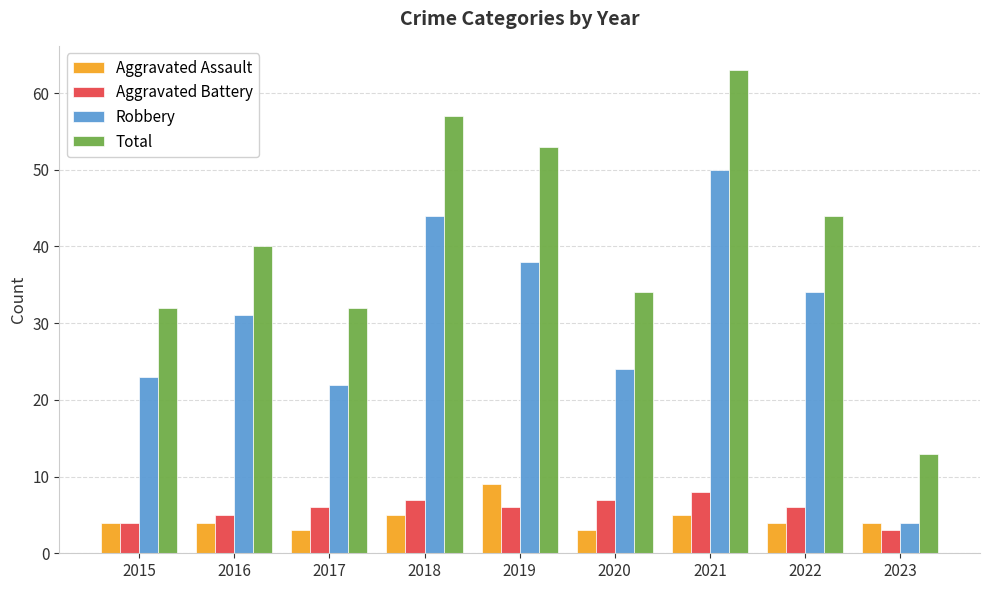

At 2022, list the series in order from smallest to largest.

Aggravated Assault, Aggravated Battery, Robbery, Total